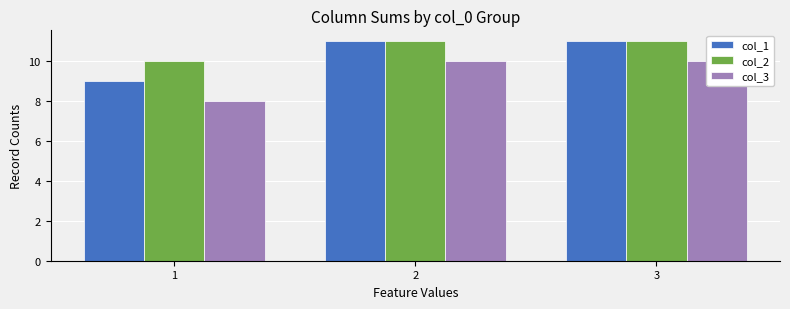

What is the average value of the col_1 series?

10